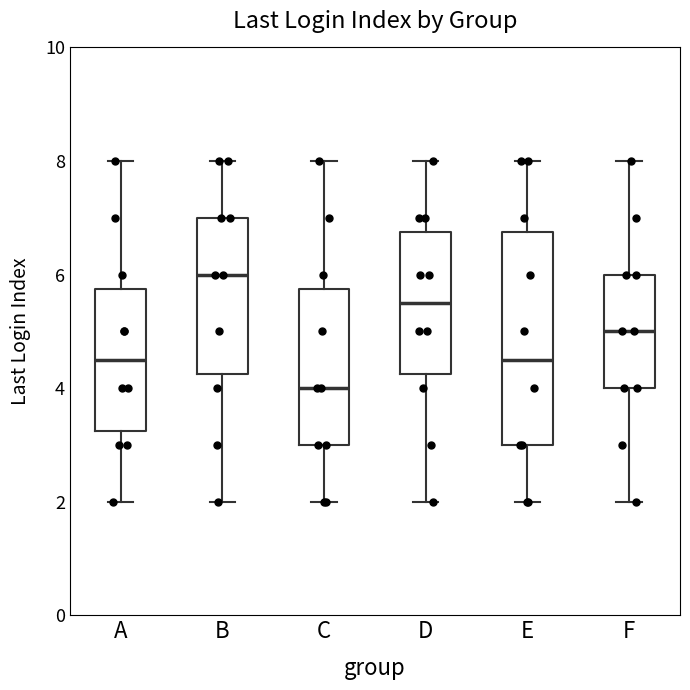

Reading left to right, transcribe this box plot: for each box, give where its median line is, the range the box spans, and where its two whiskers end, as read against the y-axis. The values are not printed on the chart, so give them approximately, as read against the axis.

A: median 4.6, box 3.2 to 5.8, whiskers 2.0 to 8.0
B: median 6.0, box 4.2 to 7.0, whiskers 2.0 to 8.0
C: median 4.0, box 3.0 to 5.8, whiskers 2.0 to 8.0
D: median 5.6, box 4.2 to 6.8, whiskers 2.0 to 8.0
E: median 4.6, box 3.0 to 6.8, whiskers 2.0 to 8.0
F: median 5.0, box 4.0 to 6.0, whiskers 2.0 to 8.0